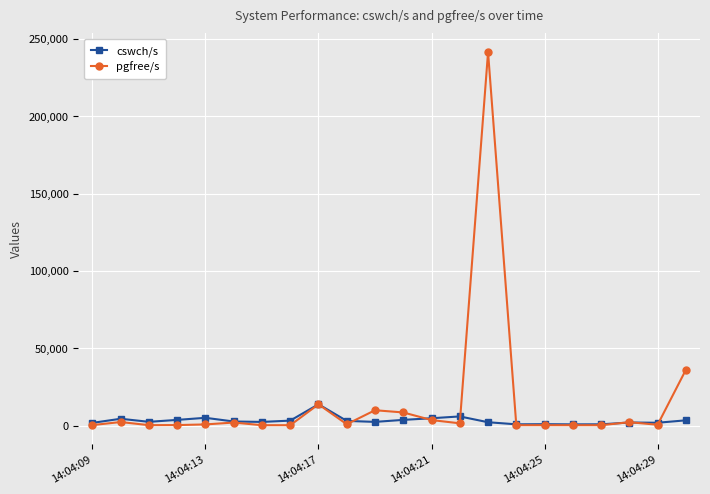

True or false: pgfree/s has more than 2 interior local peaks.

True